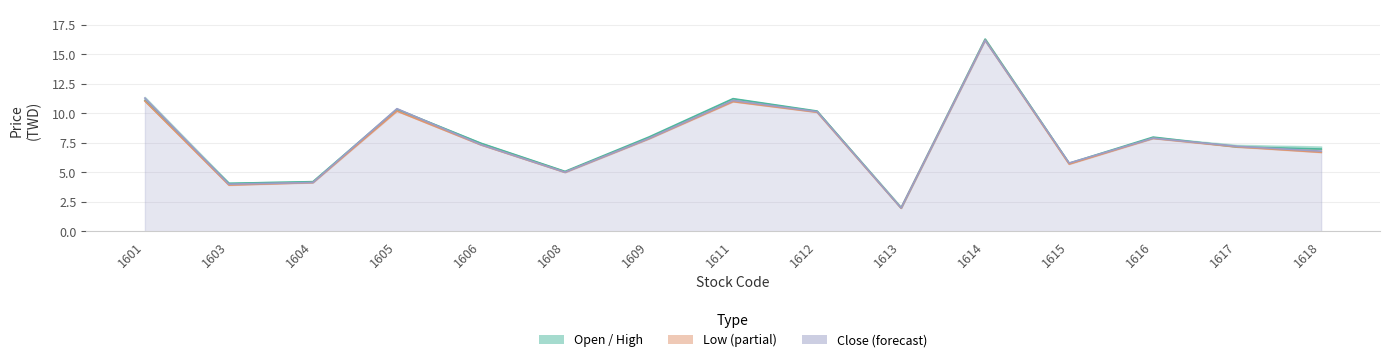

Which series has the largest total across all categories?

Open